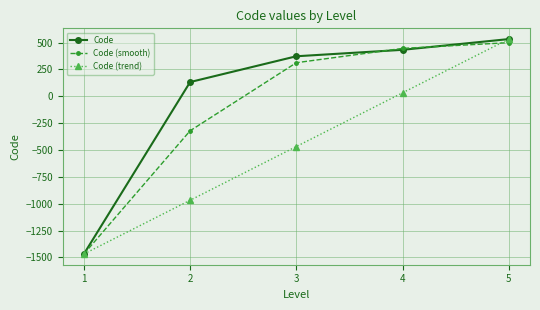

The value of Code at 5 is 532.0. True or false?

True